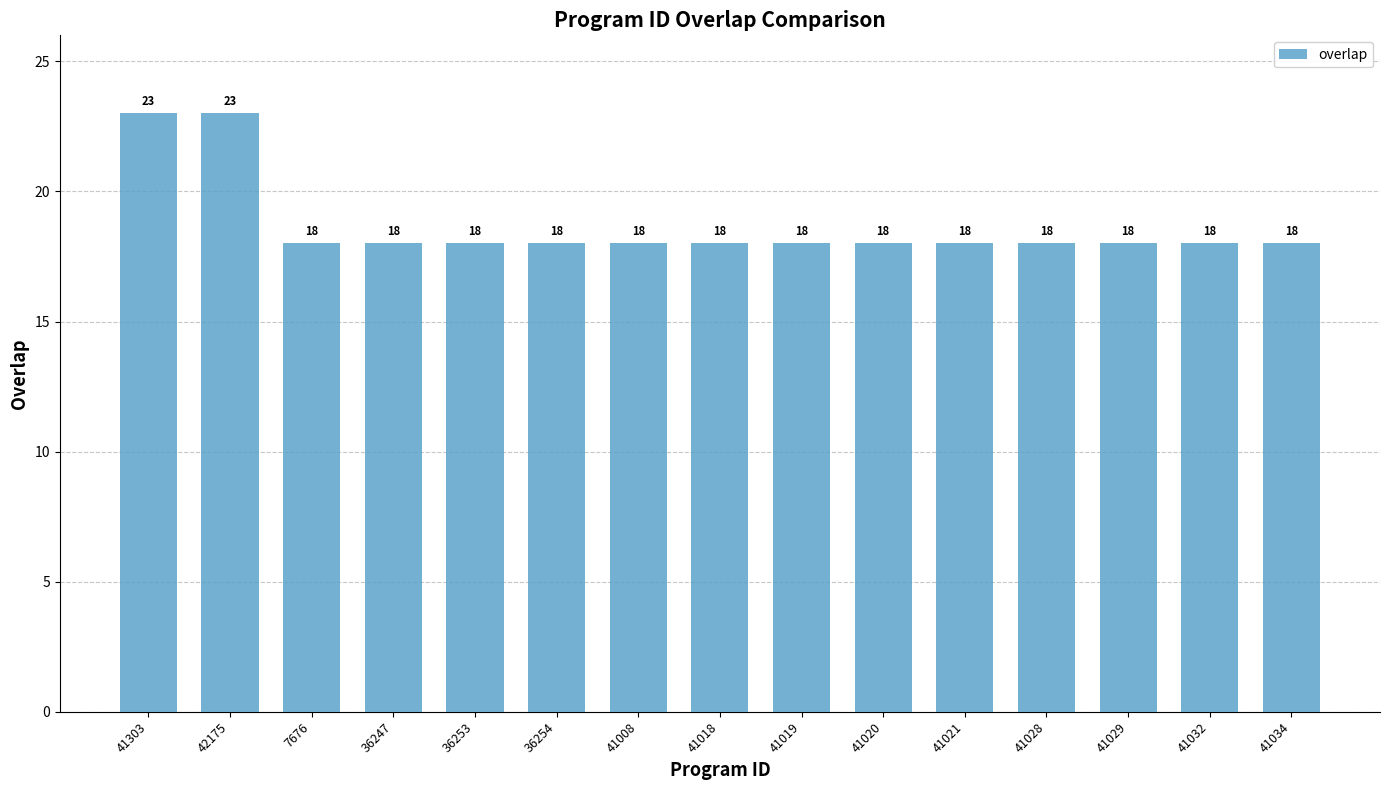

What is the ratio of the value at 42175 to the value at 41028?

1.3